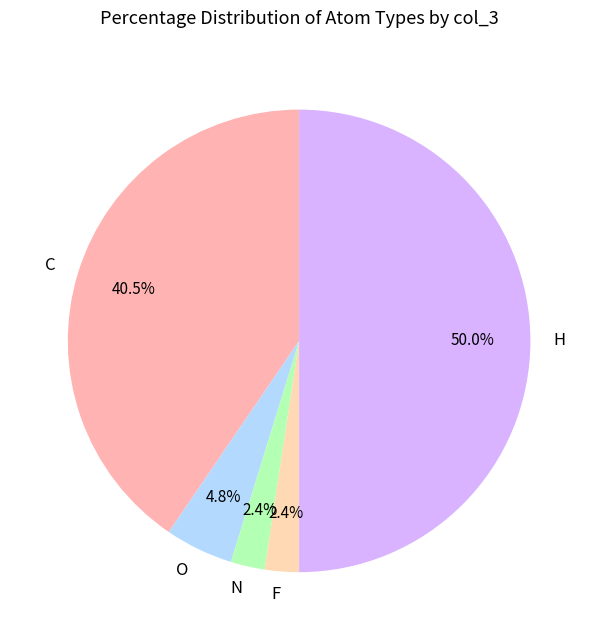

To the nearest percent, what is the difference between the largest and smallest slice percentages?

48%